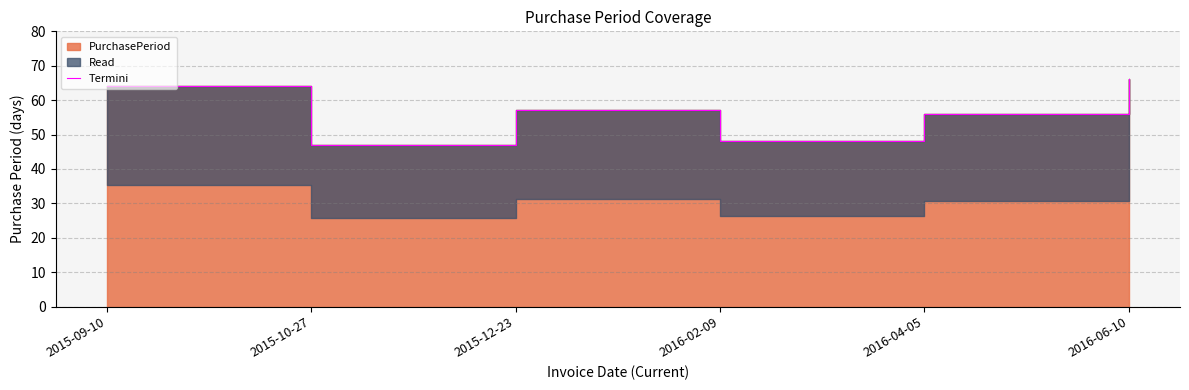

What is the average value?

56